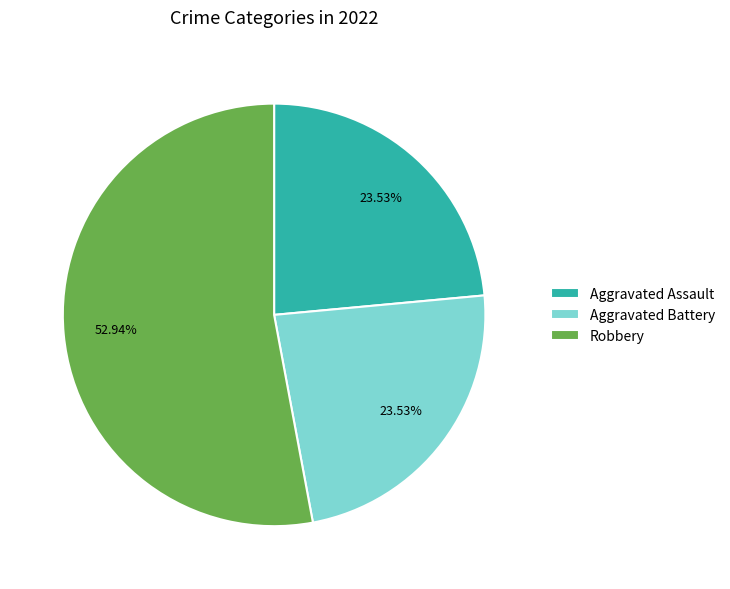

Which category has the biggest portion of the pie?

Robbery